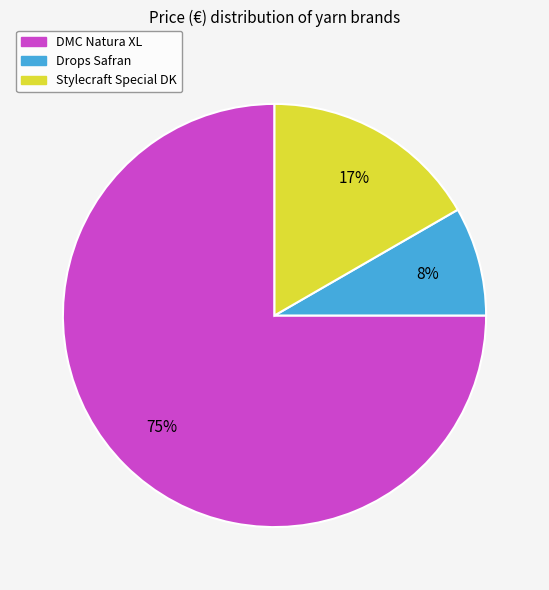

What percentage is the DMC Natura XL slice, to the nearest percent?

75%